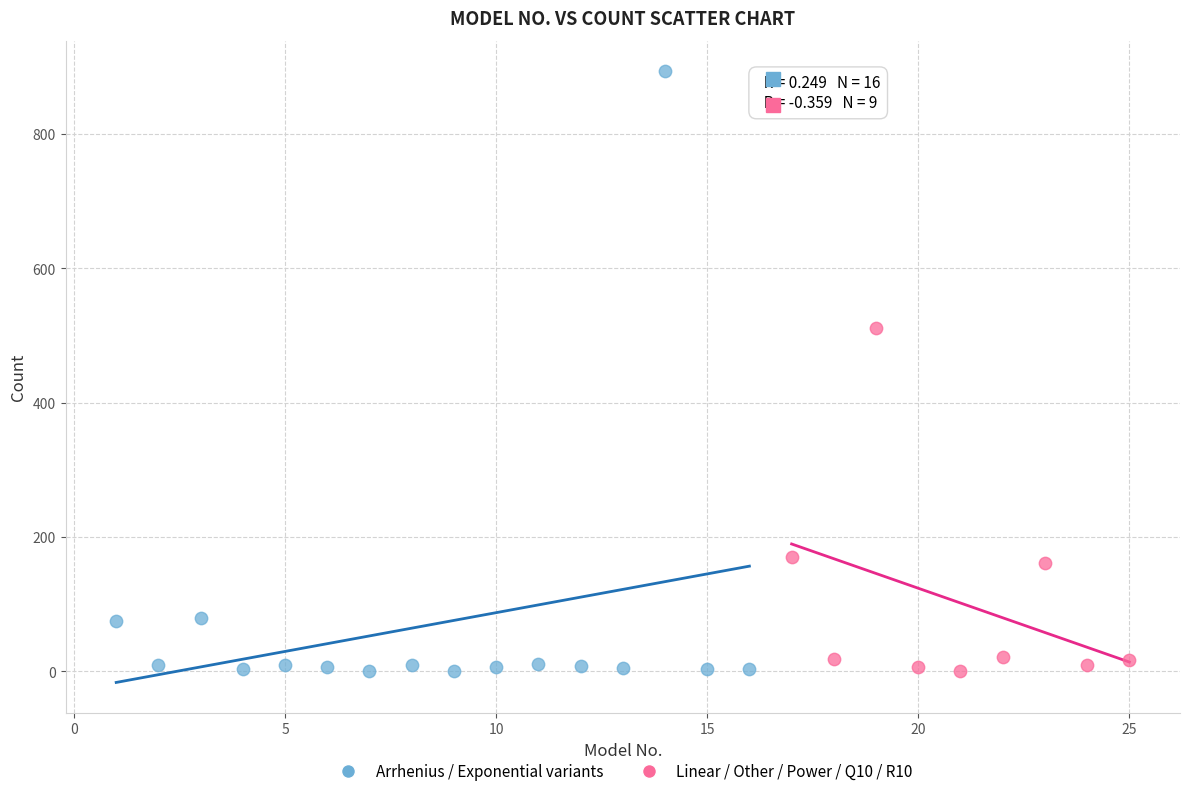

Which series reaches the maximum Y coordinate?

Arrhenius / Exponential variants